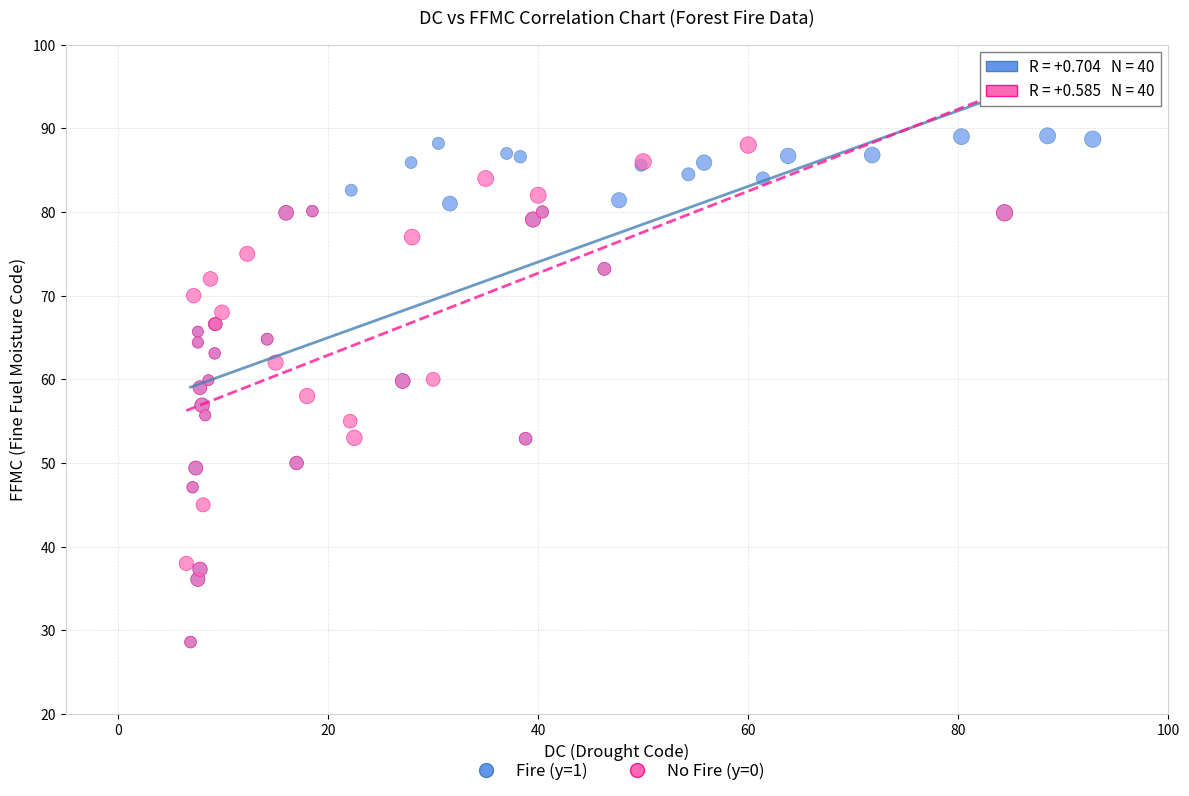

Which series has the largest Y range (max minus min)?

Fire (y=1)